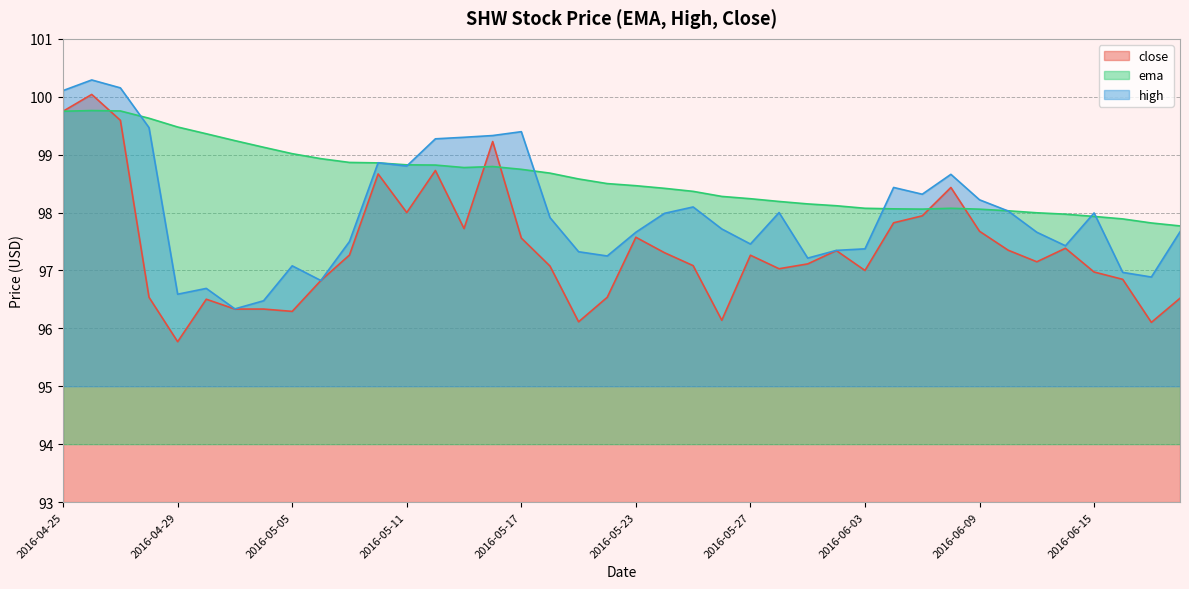

What is the lowest value of the close series?

95.8